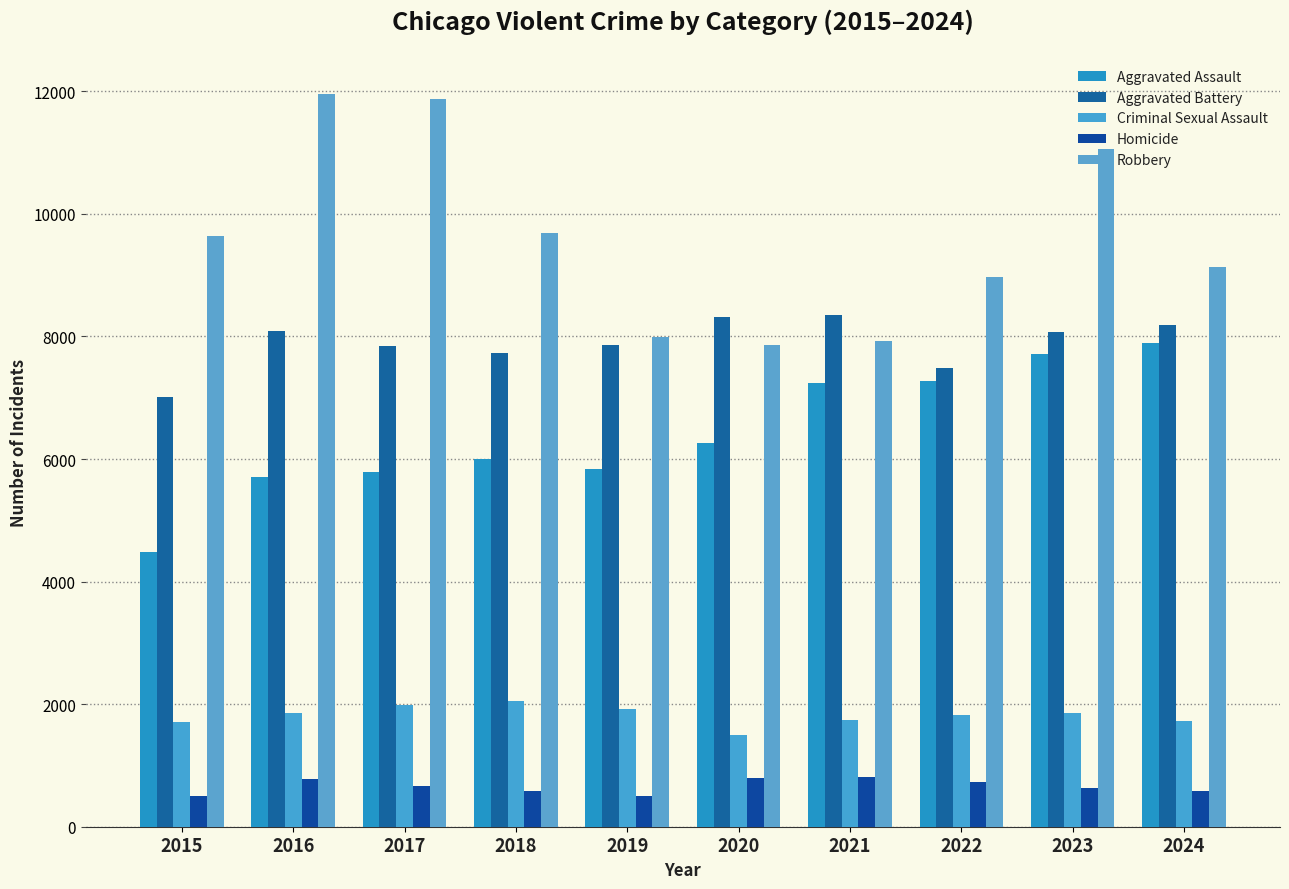

What is the total value across all series at 2018?

26050